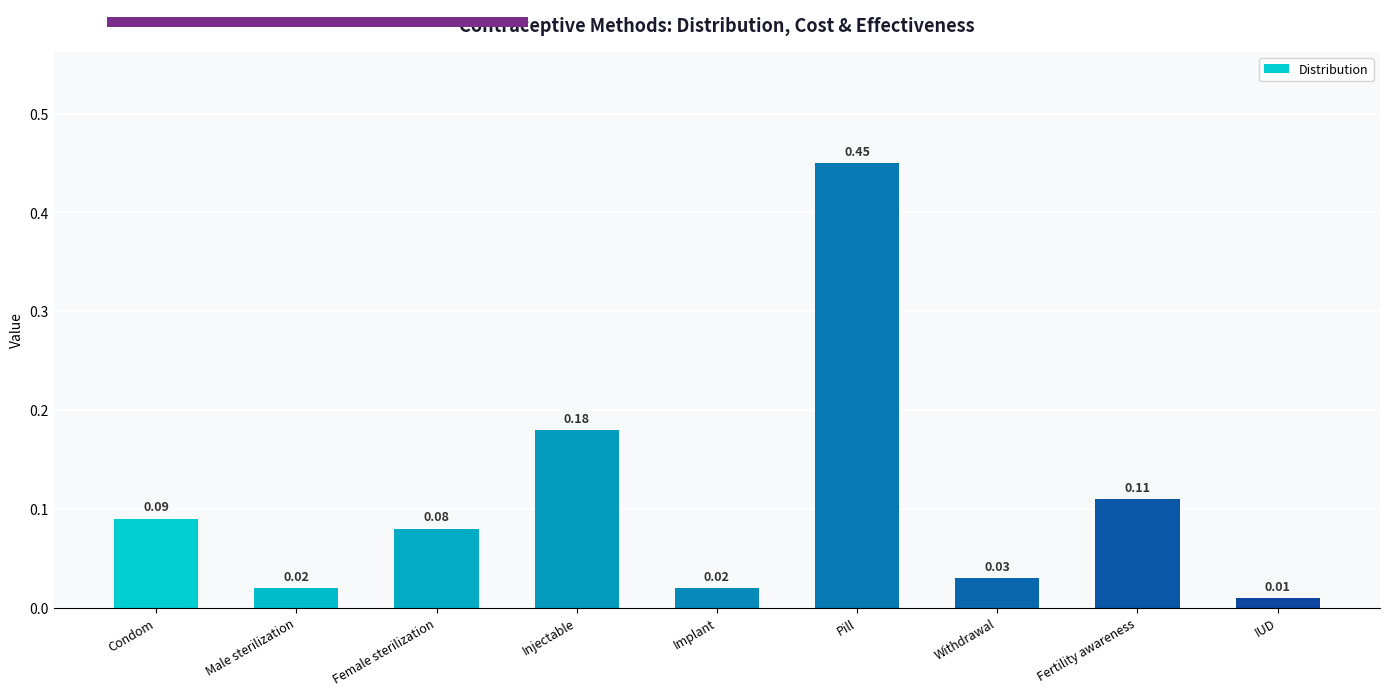

Between Female sterilization and IUD, which is larger?

Female sterilization